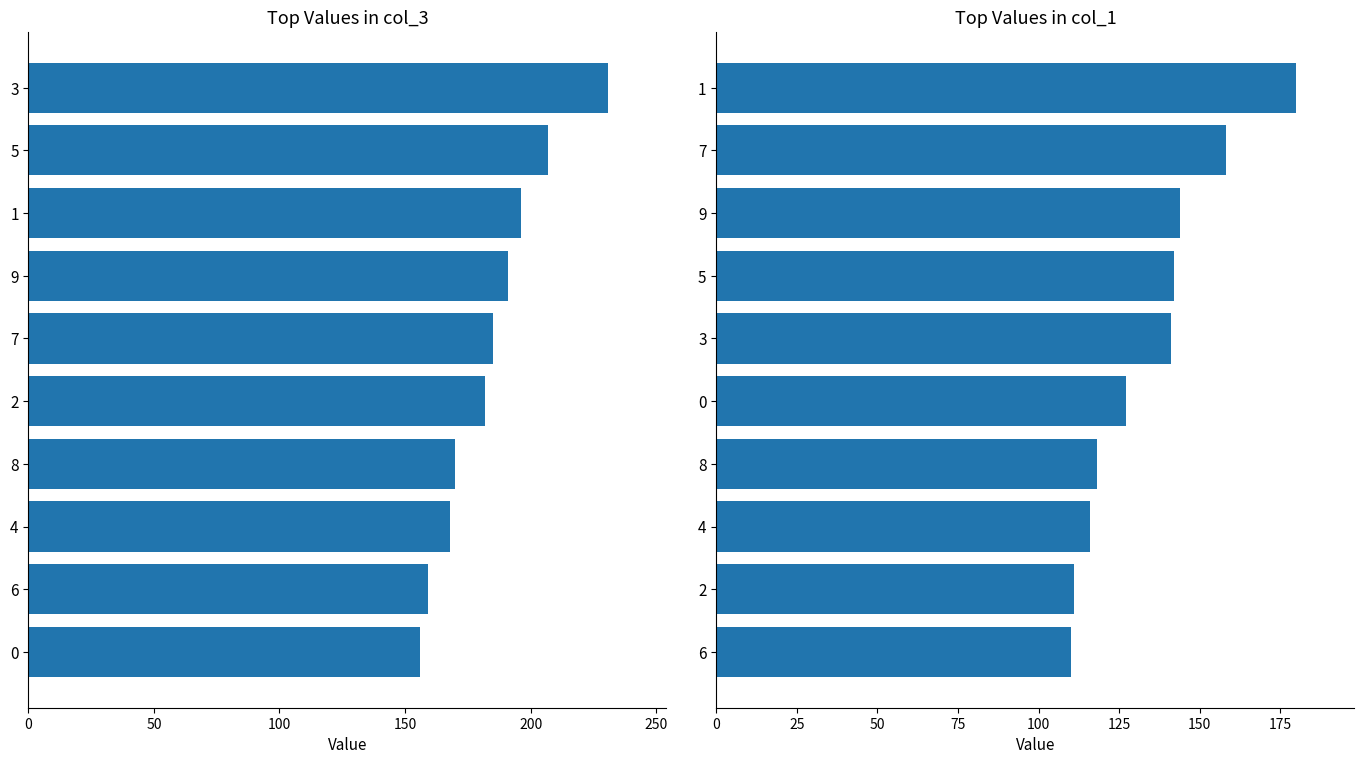

How many groups of bars are there?

10